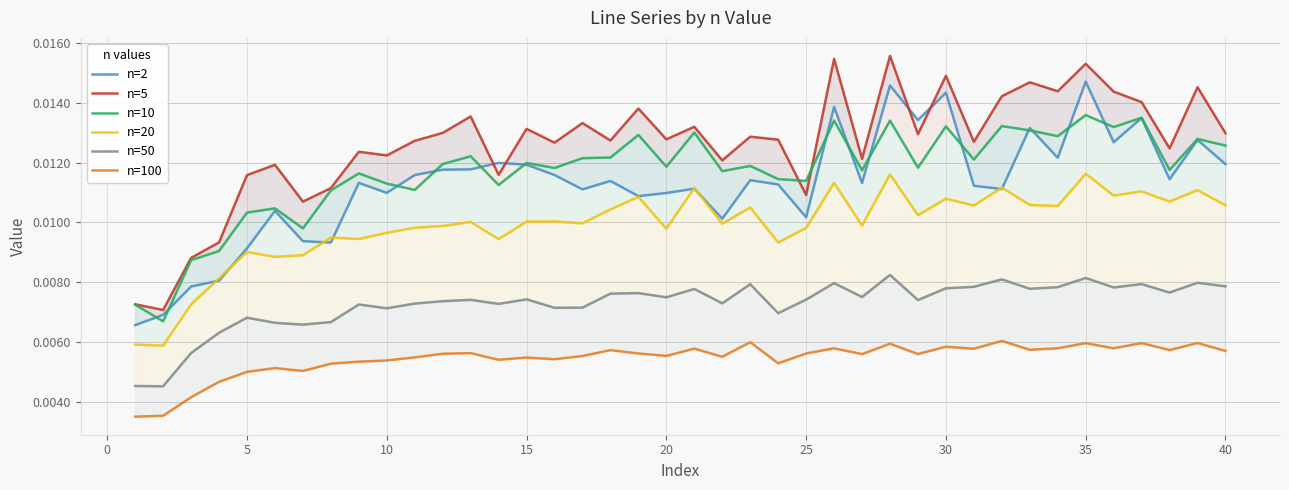

True or false: n=100 has more than 1 points higher than both neighbors.

True